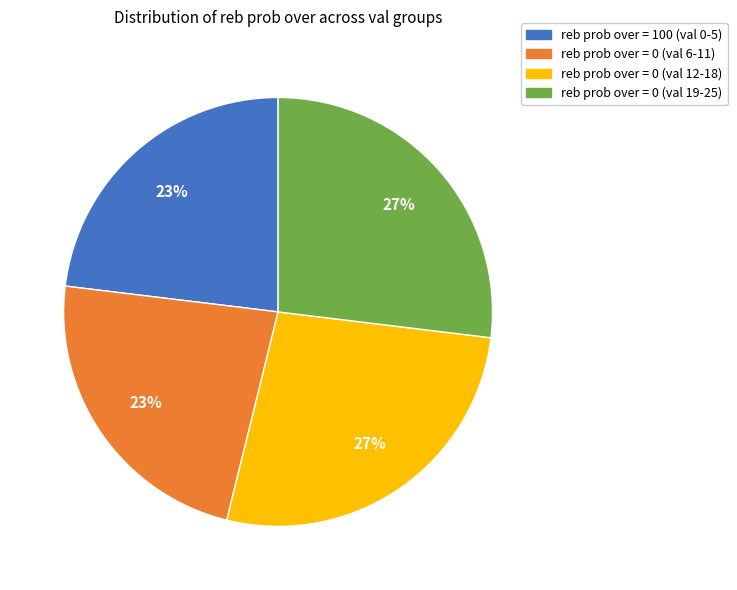

The reb prob over = 0 (val 12-18) slice represents 20% of the pie. True or false?

False